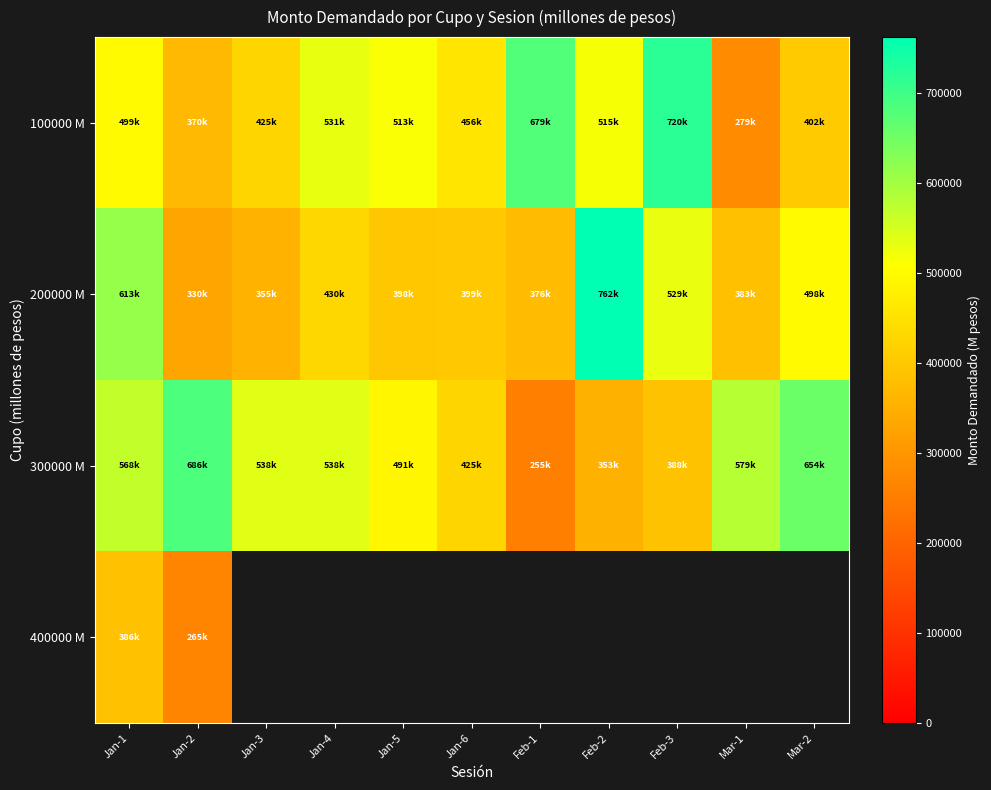

What is the difference between the second highest and second lowest values in the 200000 M series?

258000.0